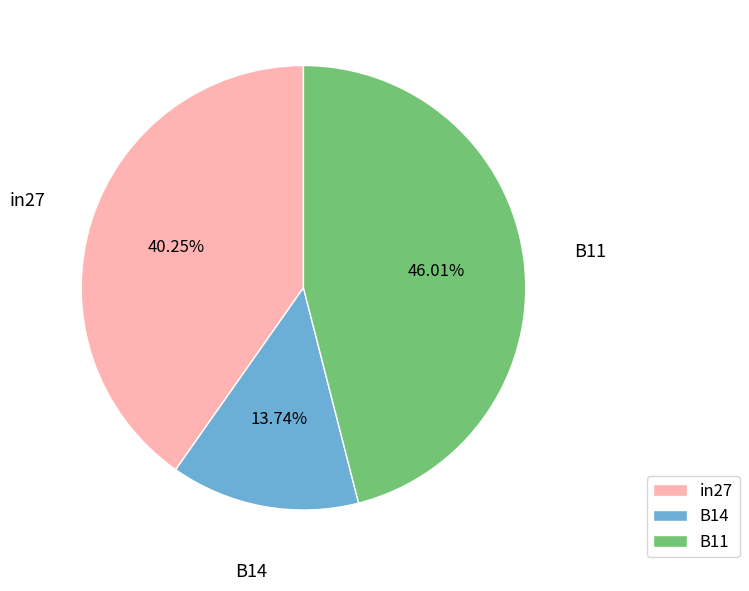

Count the number of slices in the pie.

3